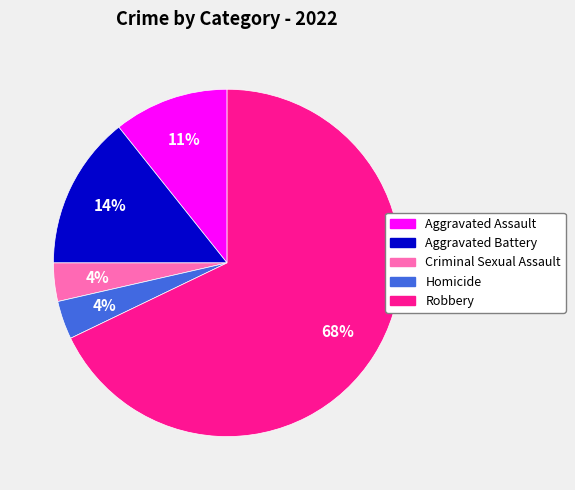

How many segments does this pie chart have?

5